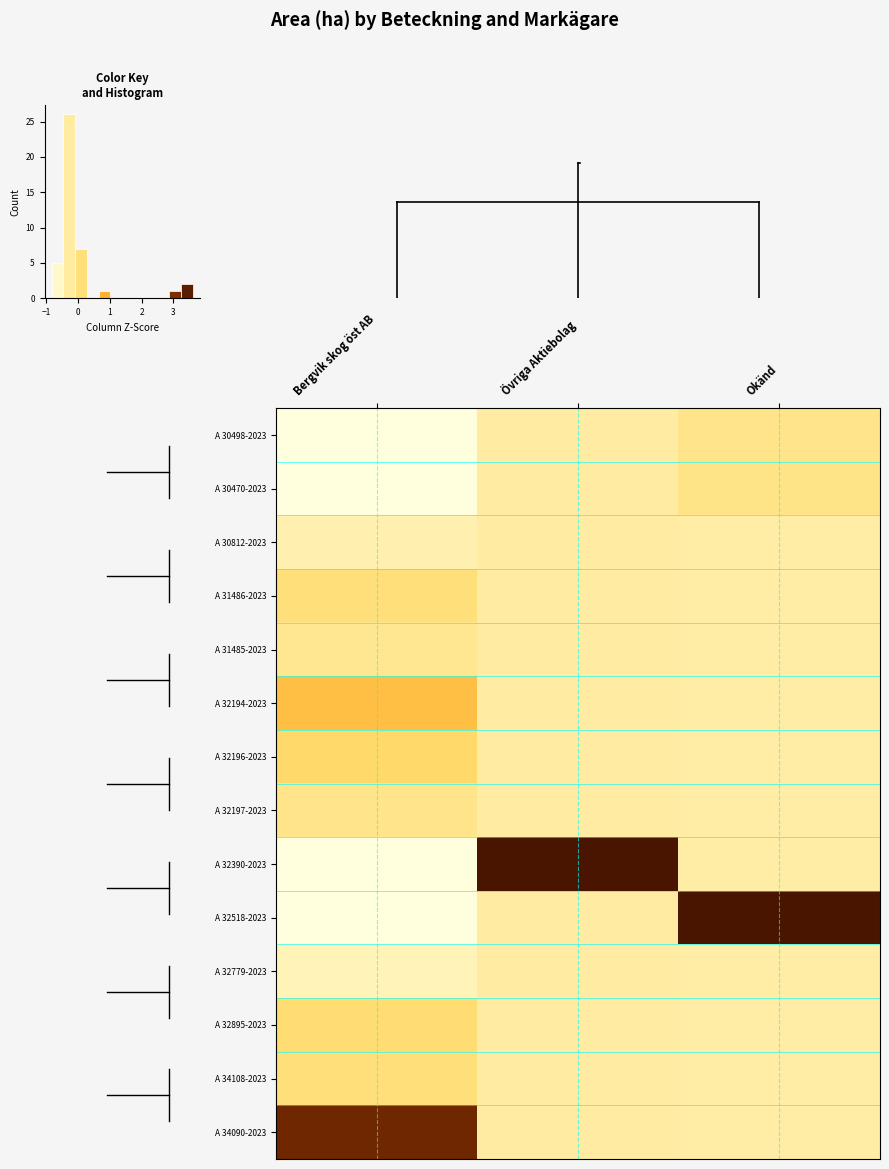

The value of A 34090-2023 at Övriga Aktiebolag is -0.1. True or false?

False